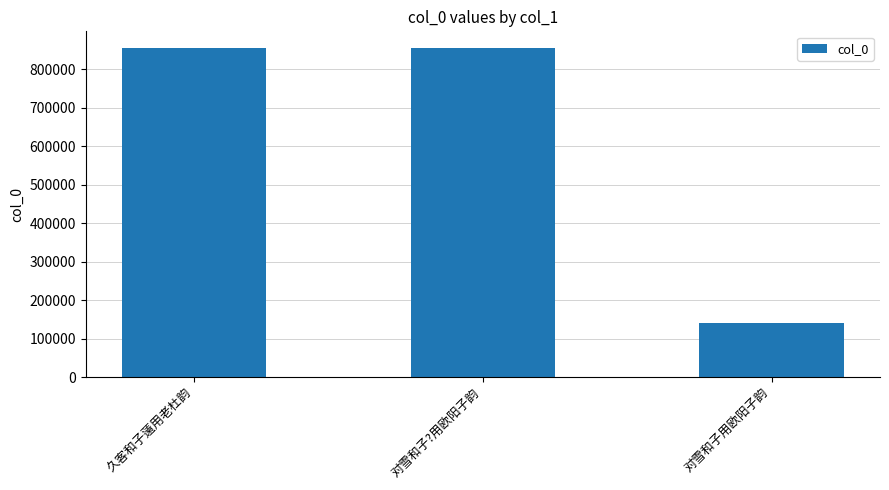

What value does the data have at 对雪和子用欧阳子韵?

141905